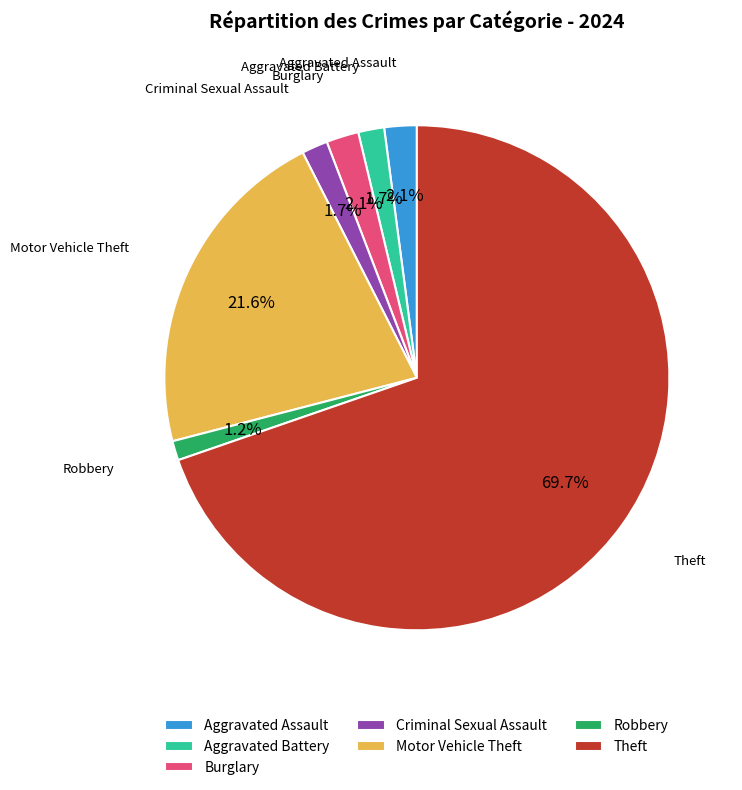

How many segments does this pie chart have?

7